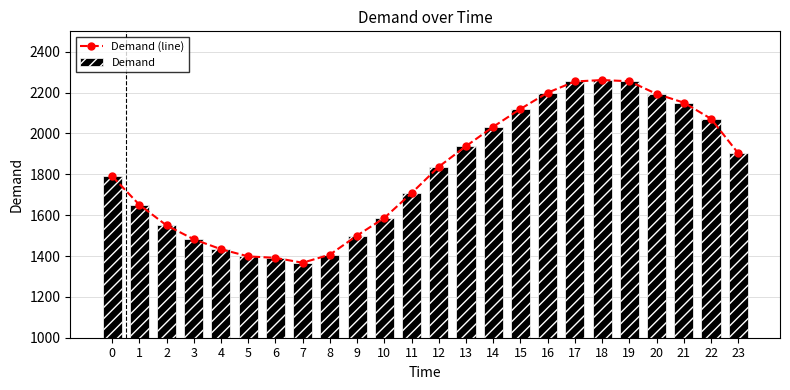

At which label does Demand (line) reach its minimum?

7